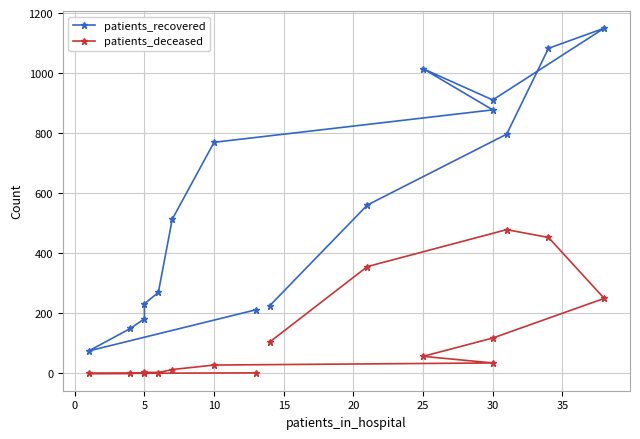

Is it true that patients_recovered equals 316 at 30?

False